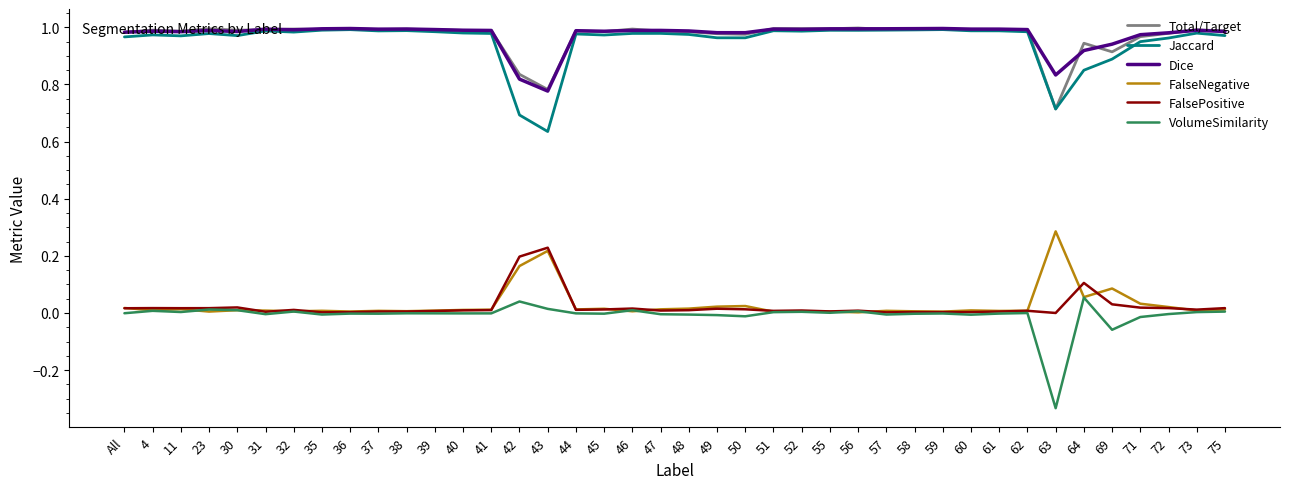

True or false: Total/Target and VolumeSimilarity intersect in this chart.

False